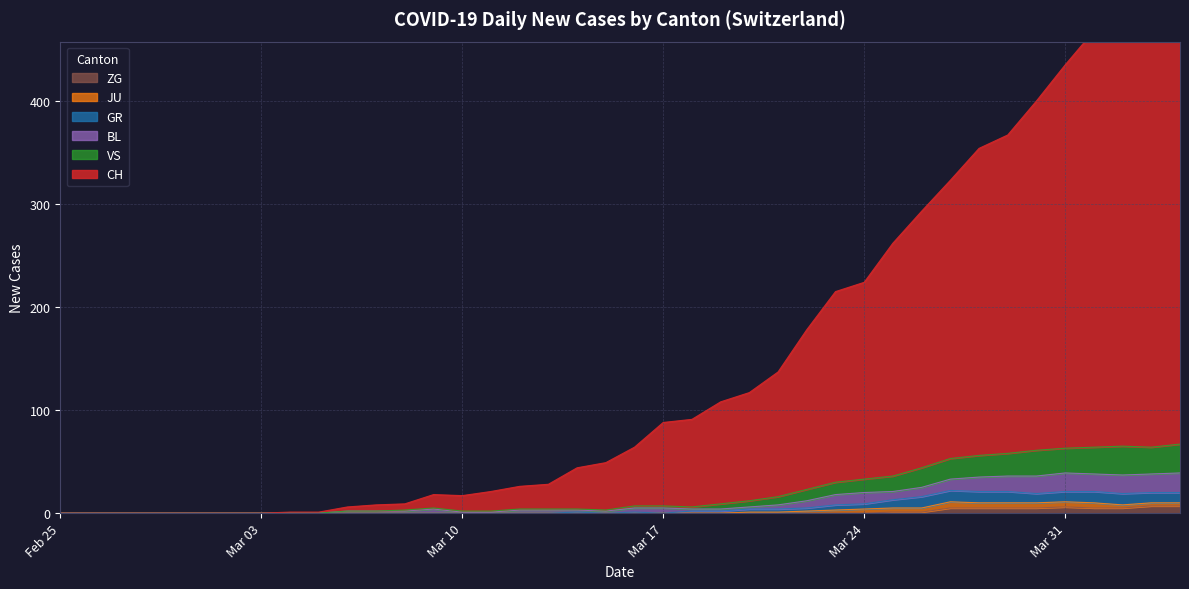

Which series has the largest total across all categories?

CH